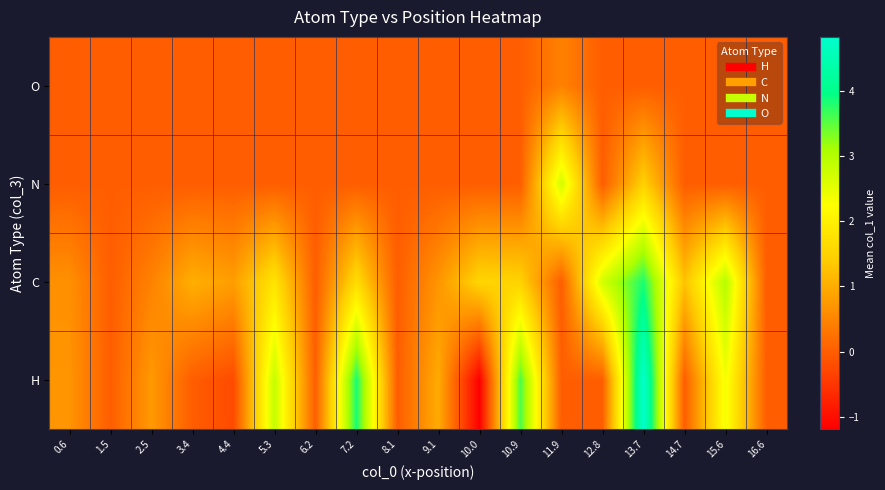

What is the maximum value shown in the chart?

4.8